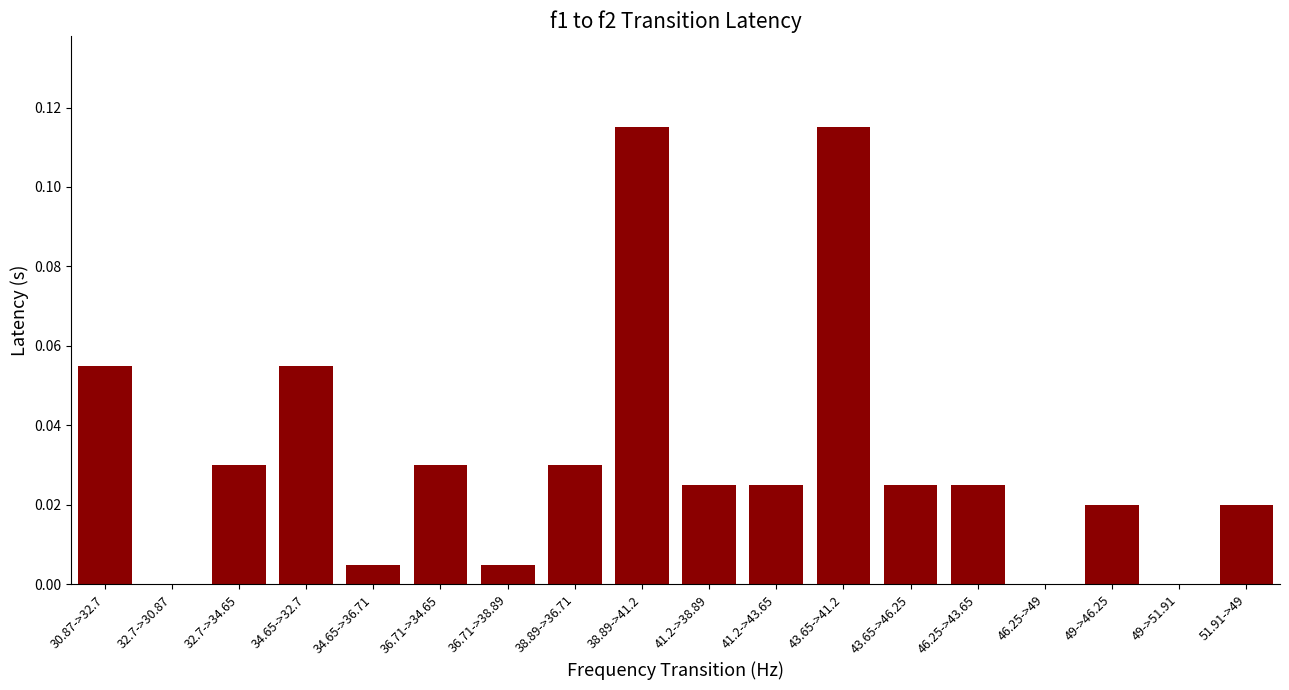

True or false: the data shows 0.0 at 34.65->36.71.

True